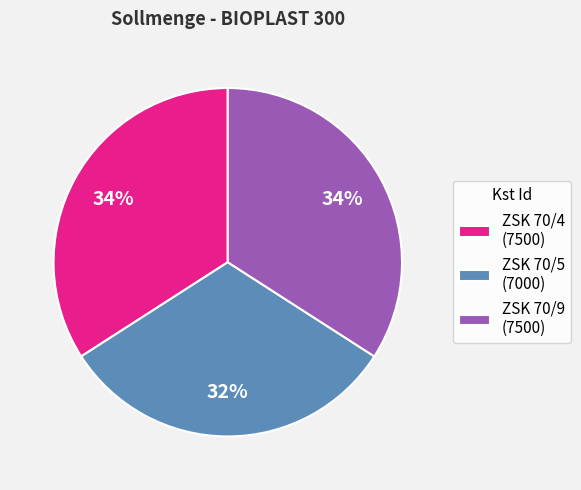

Which has a higher value, ZSK 70/5 or ZSK 70/4?

ZSK 70/4